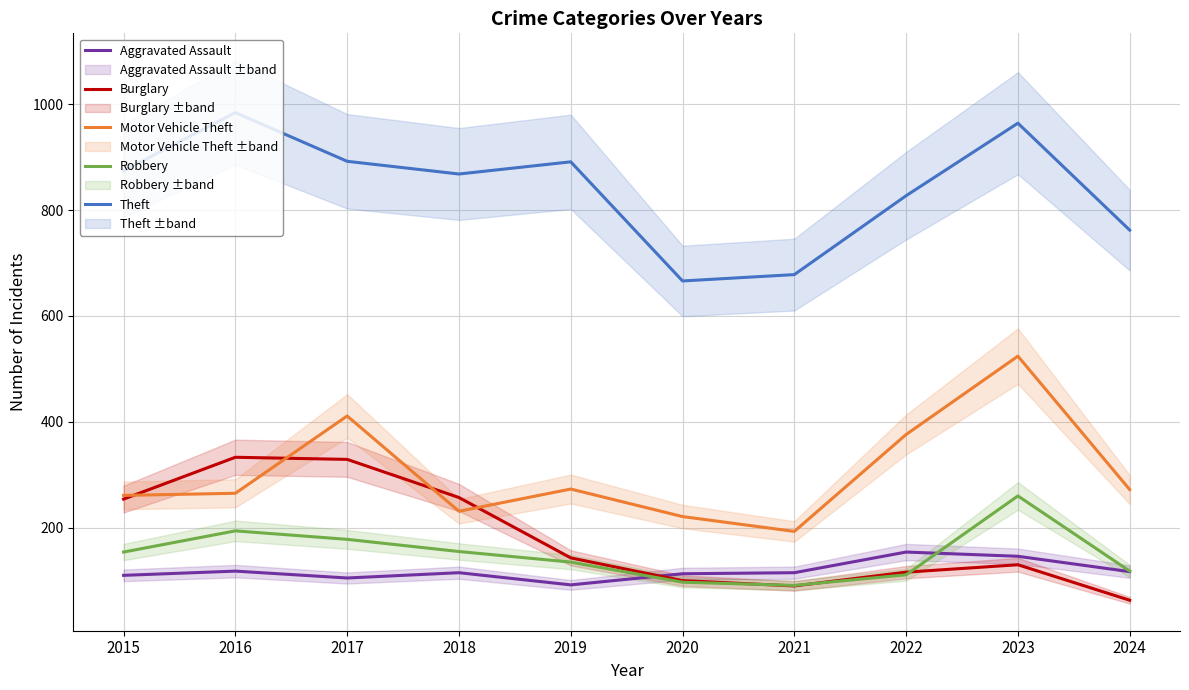

In Aggravated Assault, how many points are lower than both neighbors (excluding endpoints)?

2